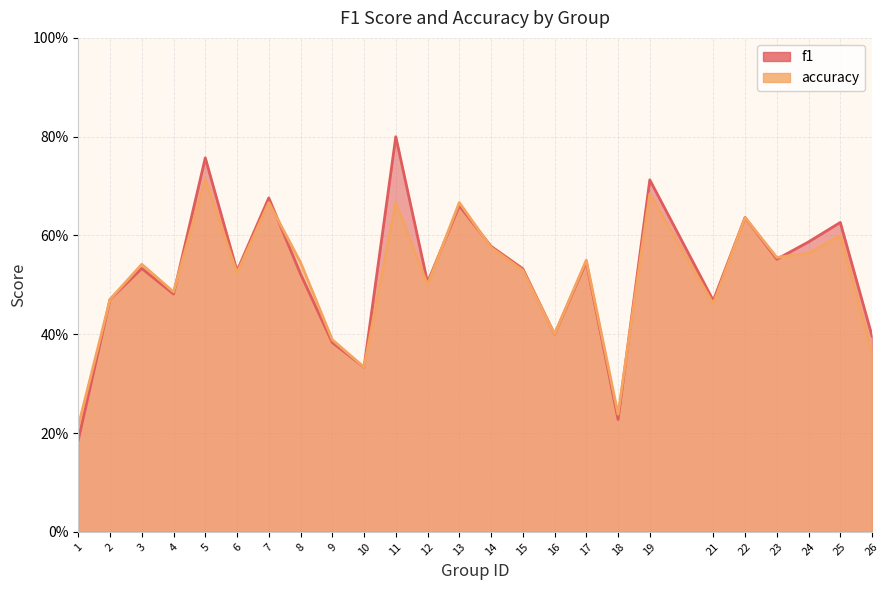

At 4, list the series in order from largest to smallest.

accuracy, f1